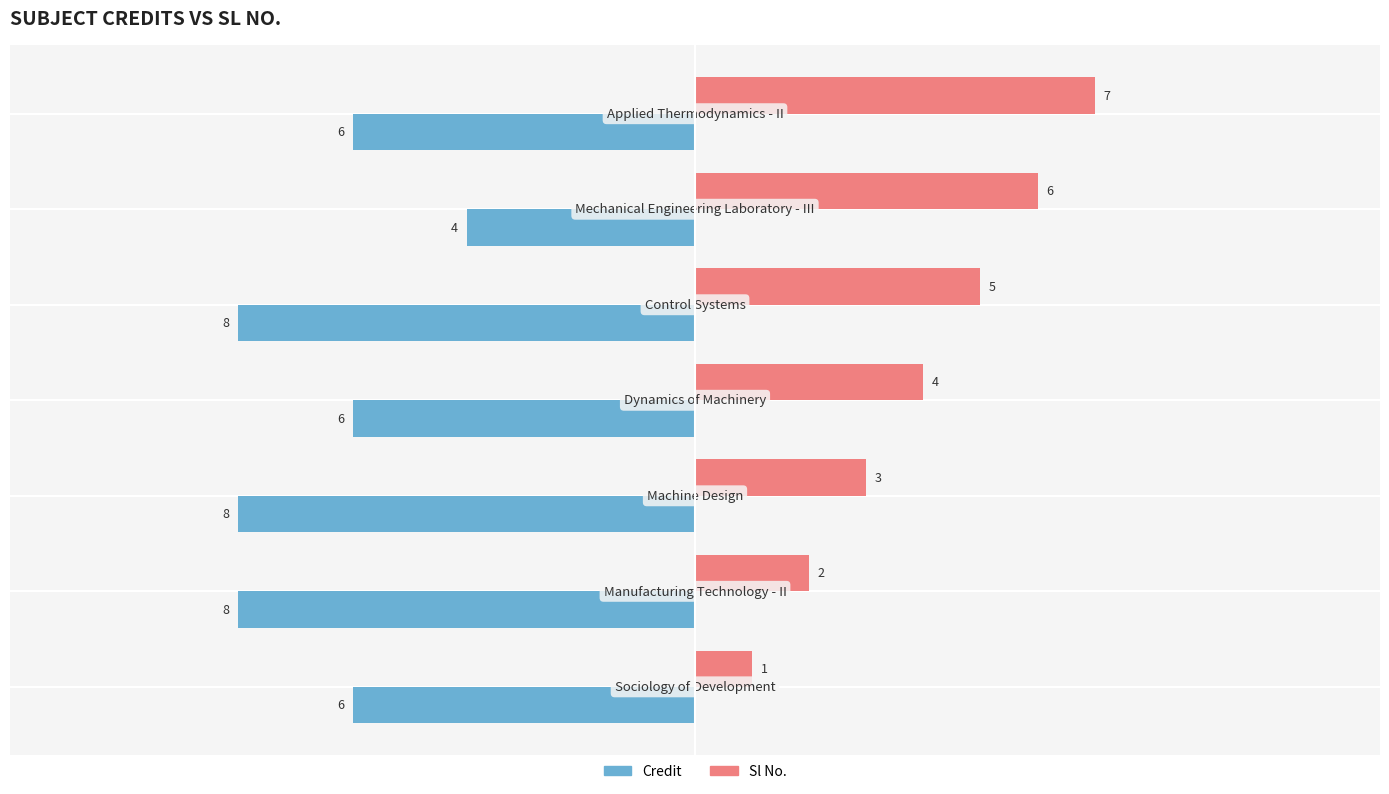

Rank the series by their average value, from lowest to highest.

Credit, Sl No.